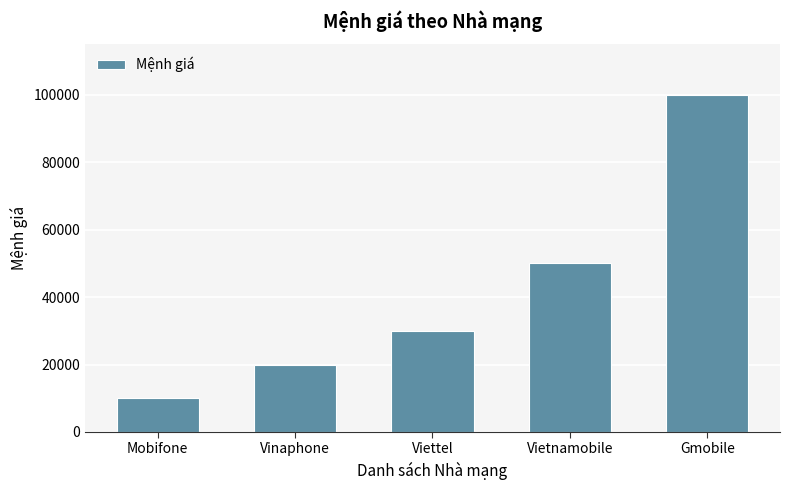

What is the difference between the values at Gmobile and Mobifone?

90000